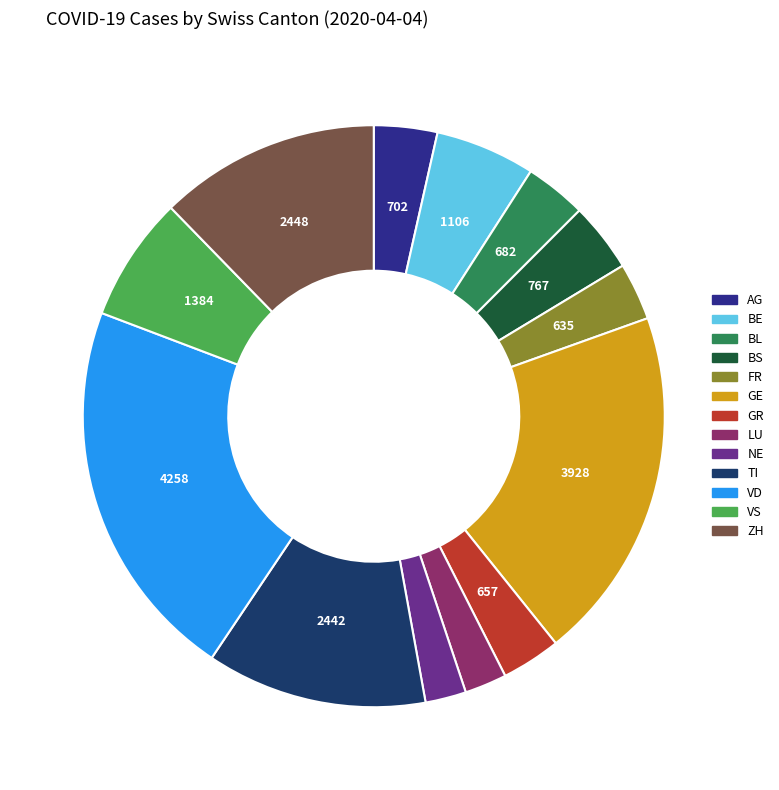

How many segments does this pie chart have?

13